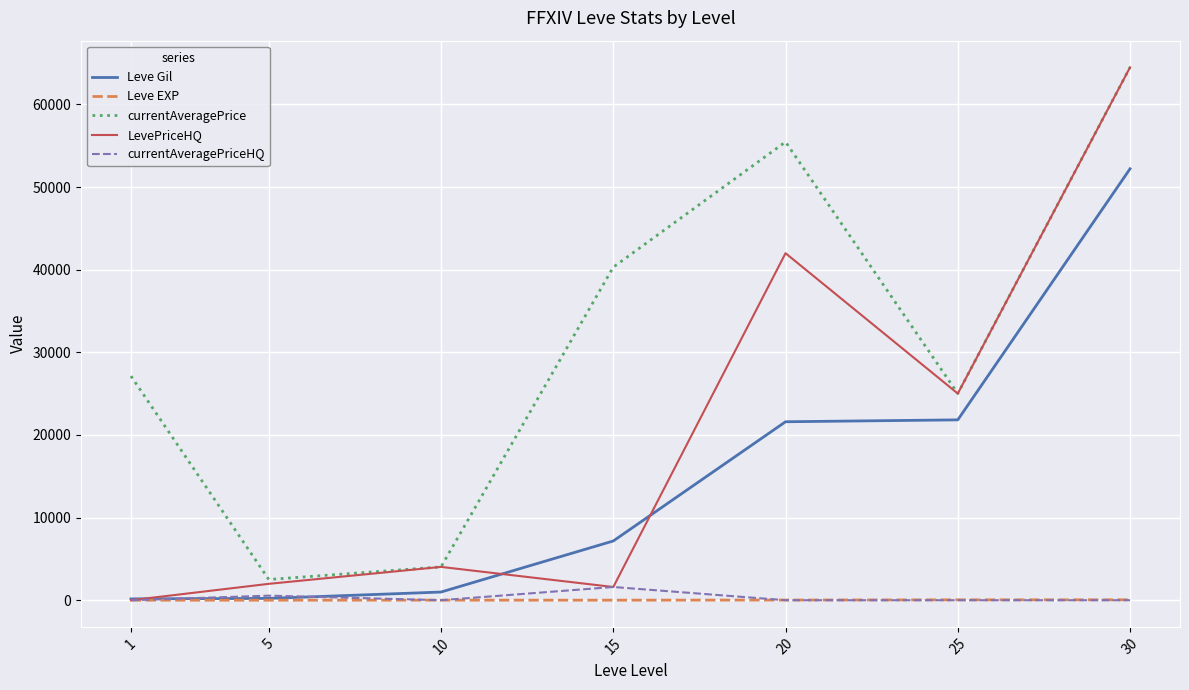

What is the difference between the highest and lowest values at 15?

40307